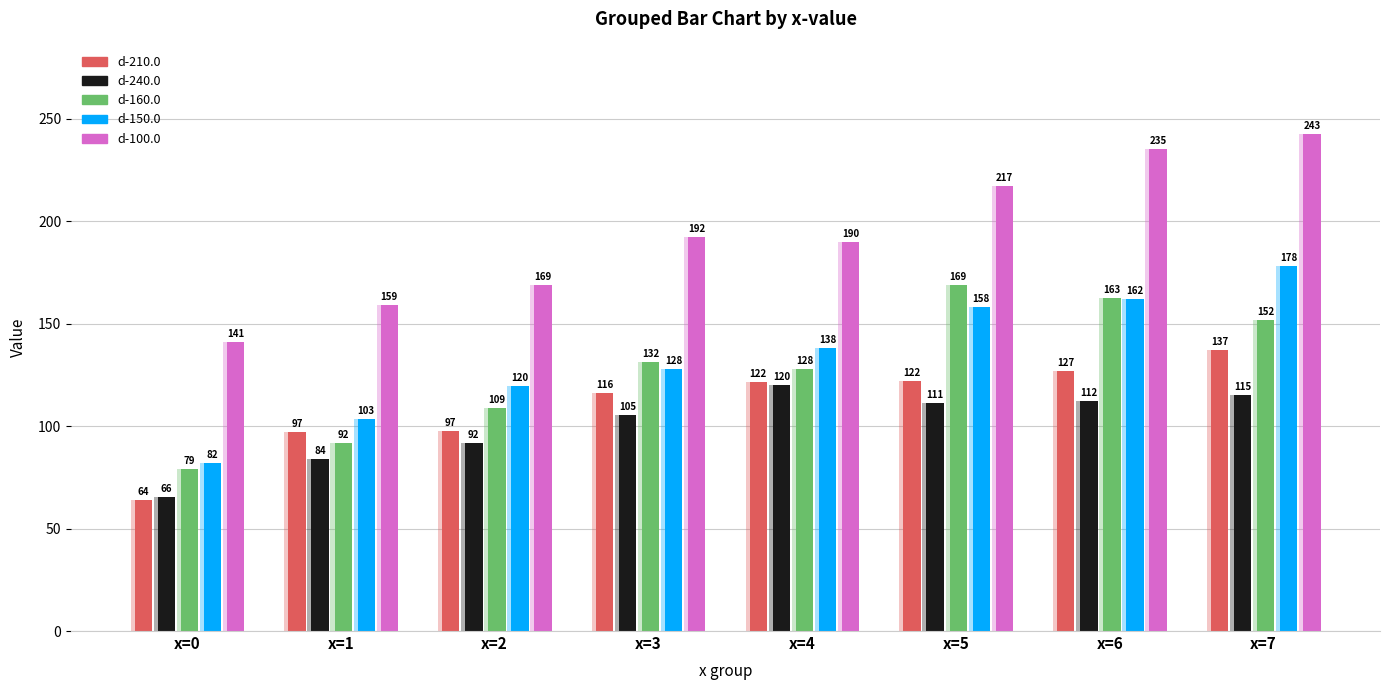

At how many categories does at least one series exceed 234?

2